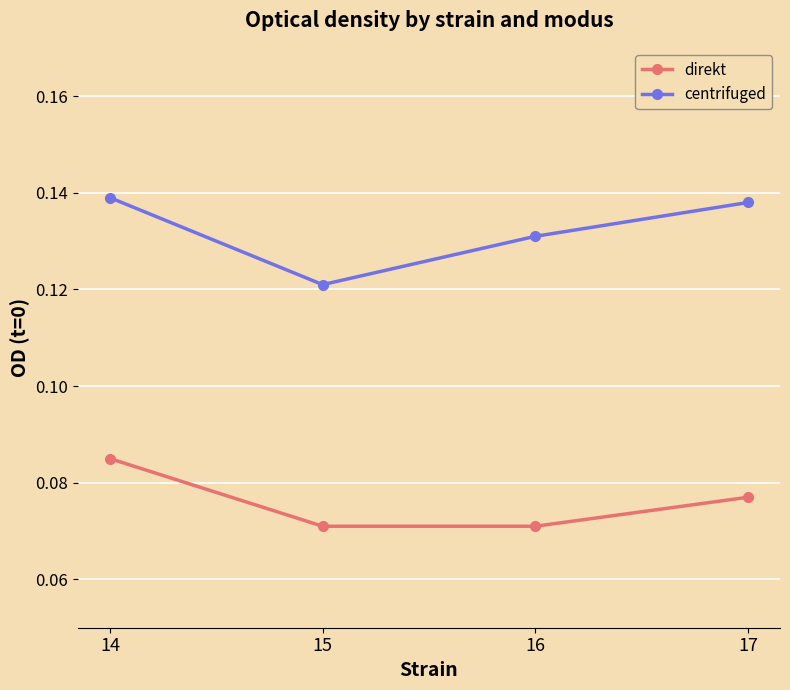

Which series has the largest total across all categories?

centrifuged